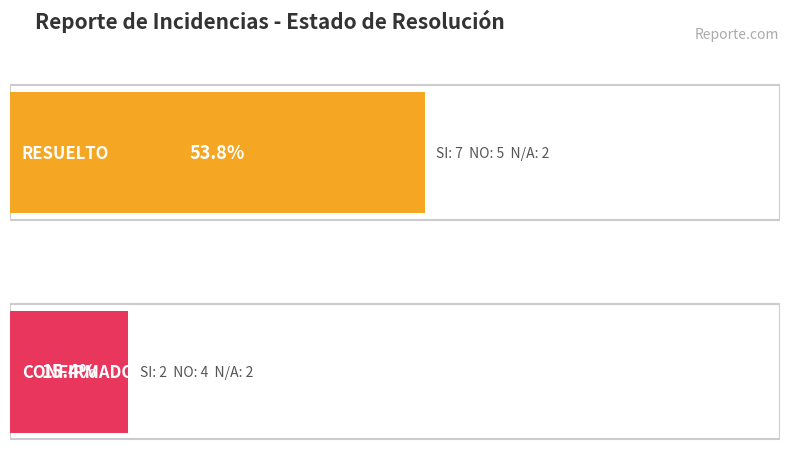

Rank the series by their maximum value, from highest to lowest.

SI, NO, N/A